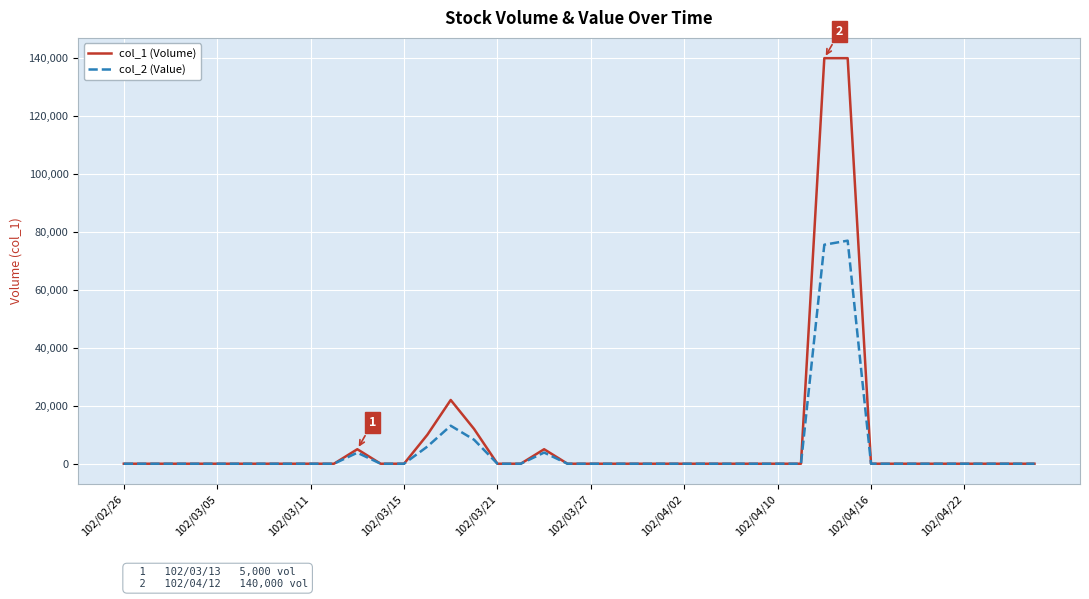

Which series has the widest spread of values?

col_1 (Volume)